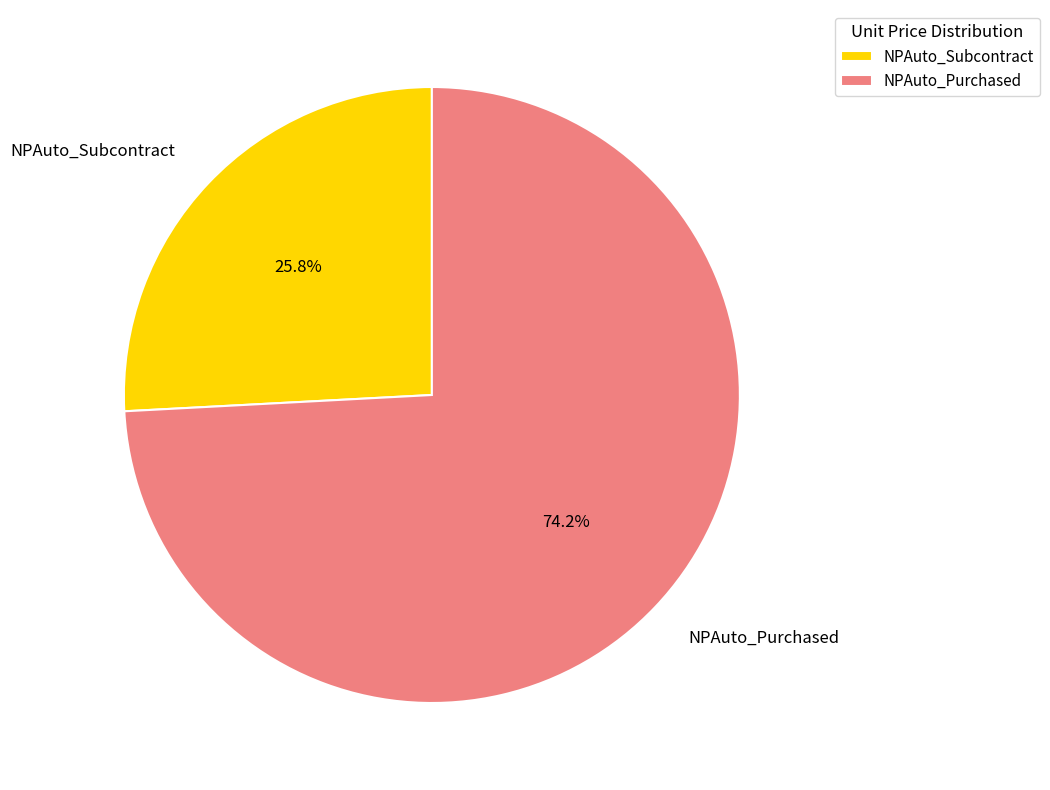

How many slices are in this pie chart?

2